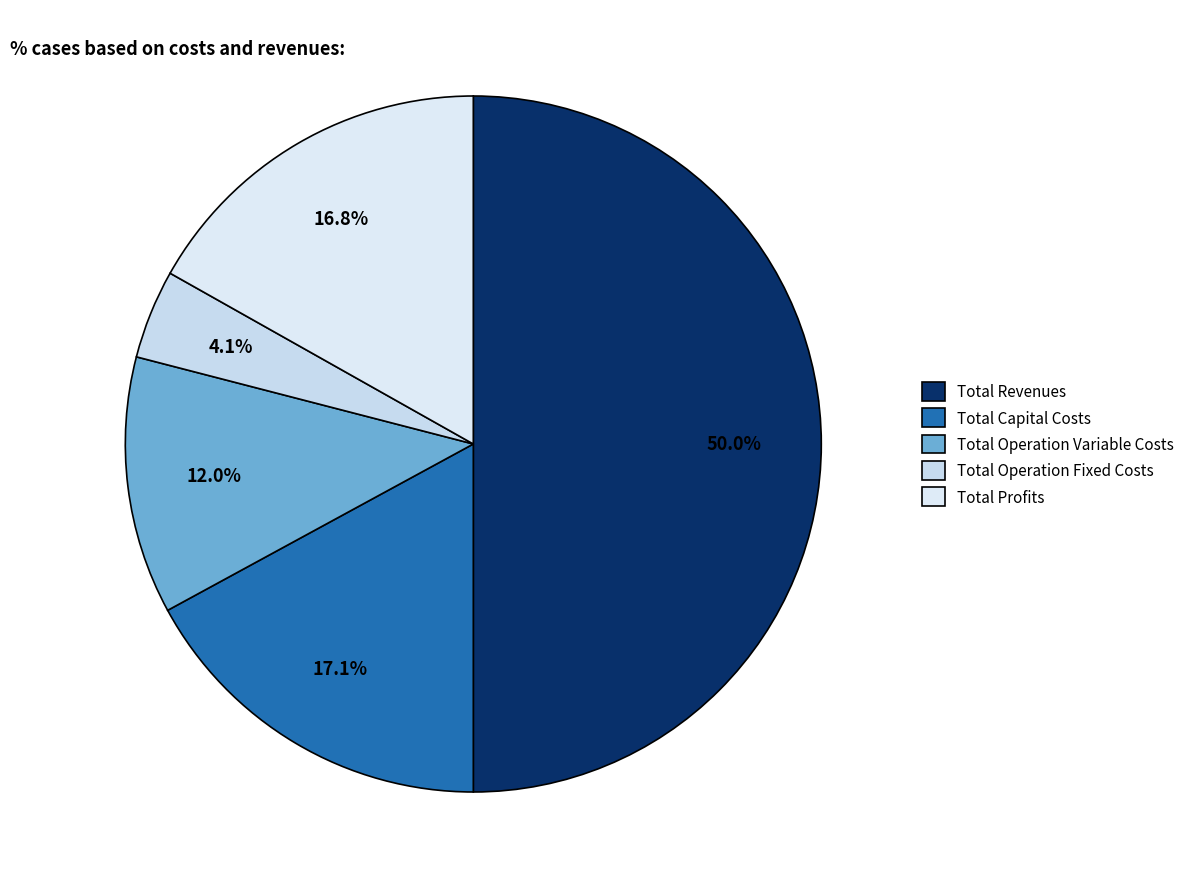

Which category has the biggest portion of the pie?

Total Revenues